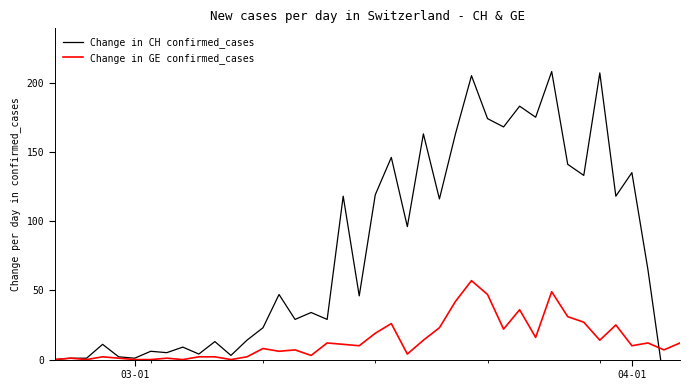

What is the highest value of the Change in GE confirmed_cases series?

57